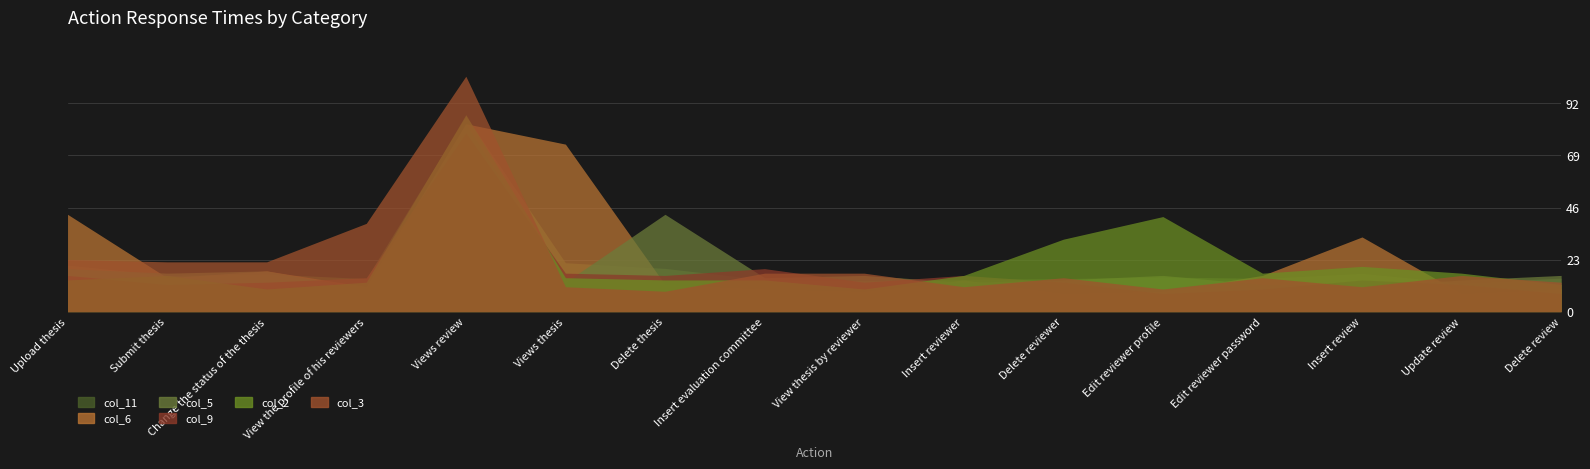

What is the label of the 11th point from the left?

Delete reviewer